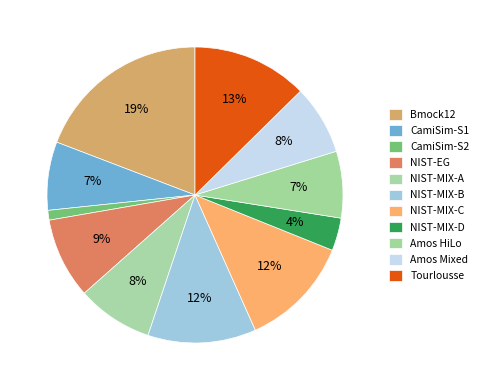

Count the number of slices in the pie.

11